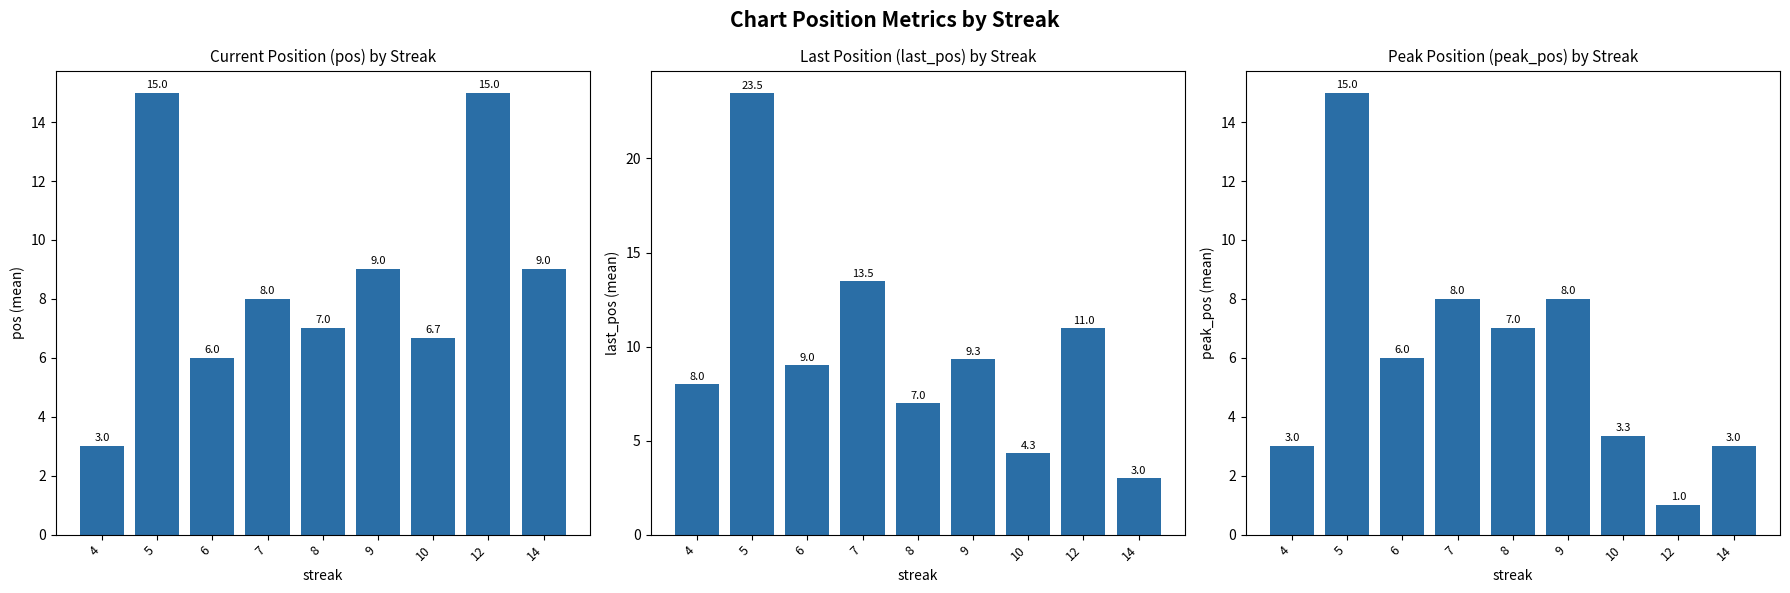

What is the difference between the second highest and minimum values in the pos series?

12.0